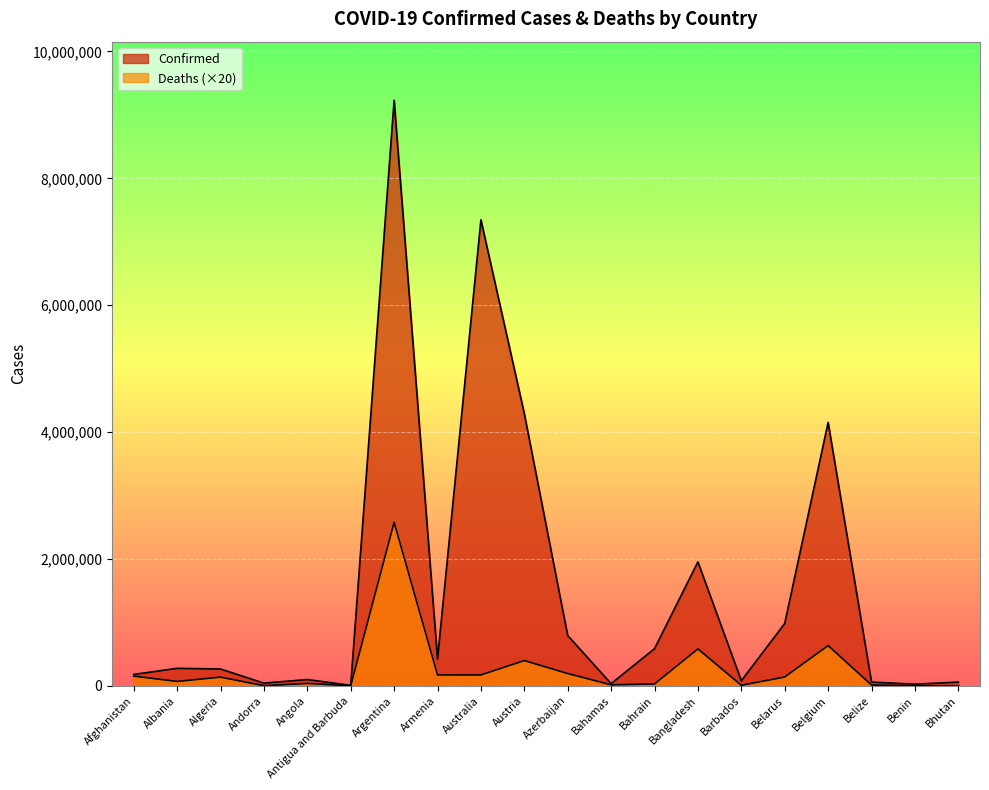

Reading left to right, transcribe all the data shown in this chart.

Confirmed: Afghanistan=180419	Albania=276221	Algeria=265887	Andorra=42894	Angola=99761	Antigua and Barbuda=8253	Argentina=9230573	Armenia=422963	Australia=7345911	Austria=4289988	Azerbaijan=792778	Bahamas=34861	Bahrain=586267	Bangladesh=1953541	Barbados=80846	Belarus=982867	Belgium=4152558	Belize=59537	Benin=26952	Bhutan=59628
Deaths: Afghanistan=154140	Albania=69940	Algeria=137500	Andorra=3060	Angola=38000	Antigua and Barbuda=2760	Argentina=2577780	Armenia=172500	Australia=172000	Austria=398620	Azerbaijan=194260	Bahamas=16200	Bahrain=29760	Bangladesh=582620	Barbados=9220	Belarus=139560	Belgium=635080	Belize=13560	Benin=3260	Bhutan=420